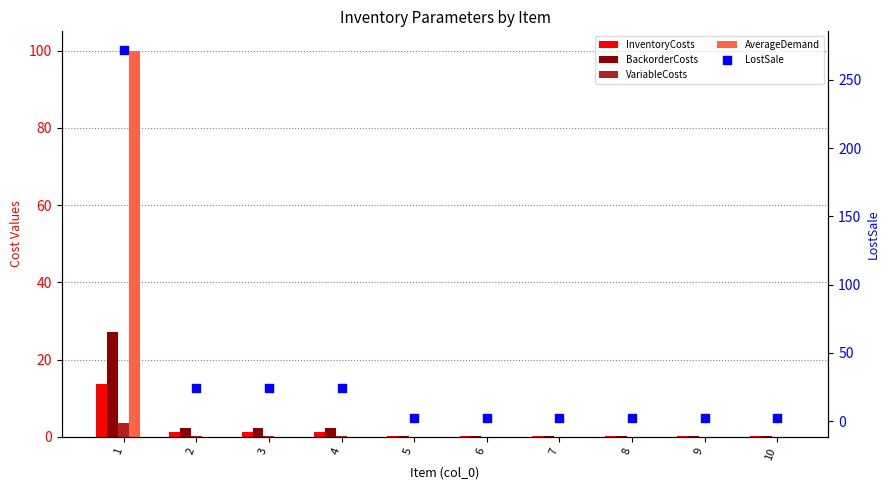

What are all the series names shown in the legend?

InventoryCosts, BackorderCosts, VariableCosts, AverageDemand, LostSale